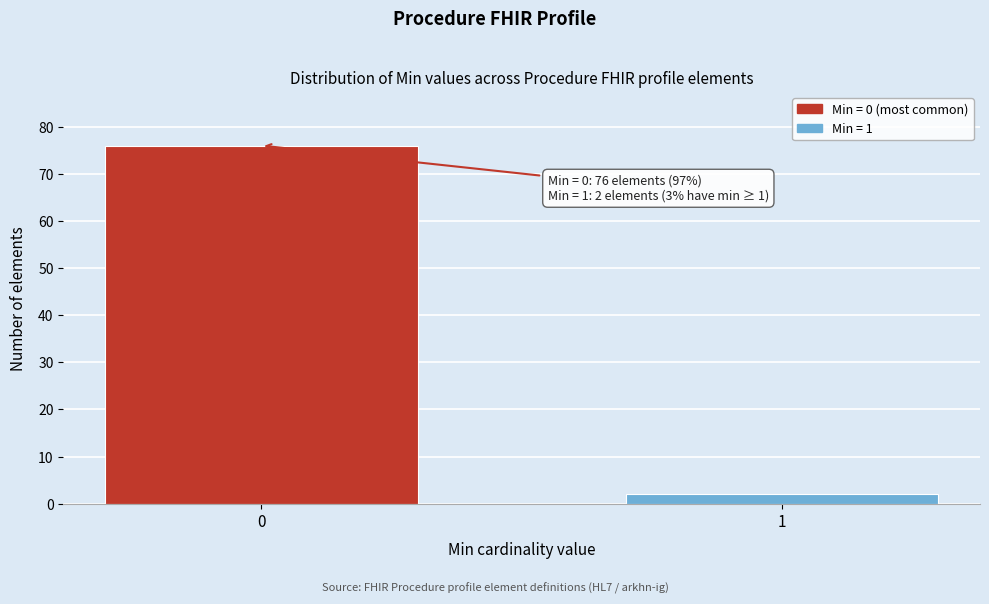

Reading left to right, what are all the values shown in this chart?

0=76	1=2